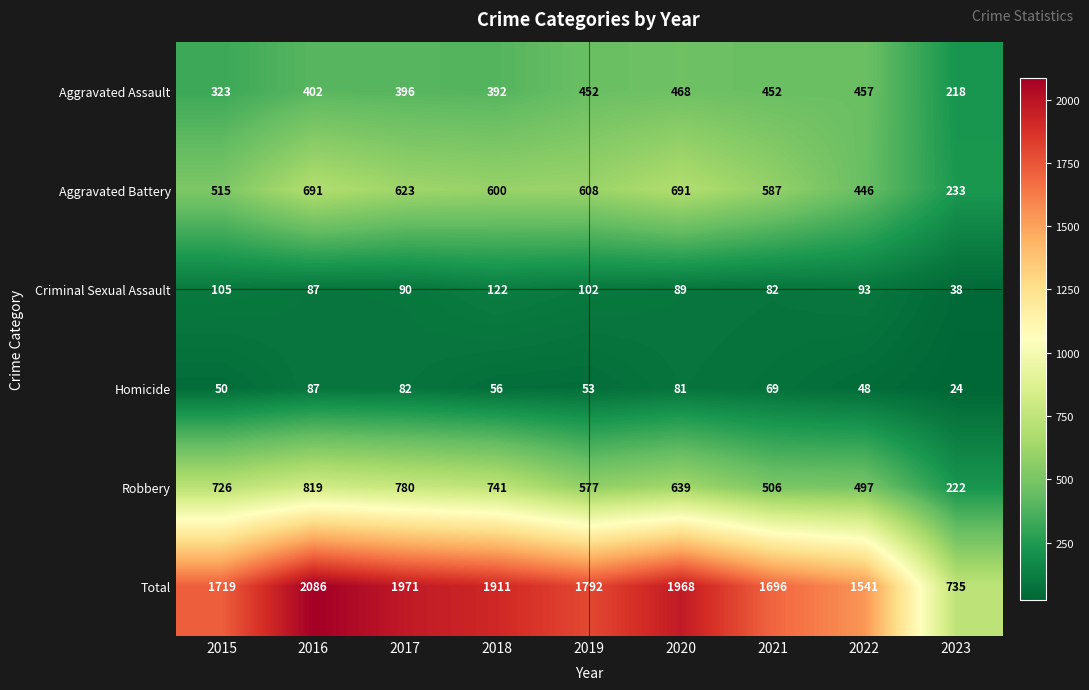

What is the smallest value displayed?

24